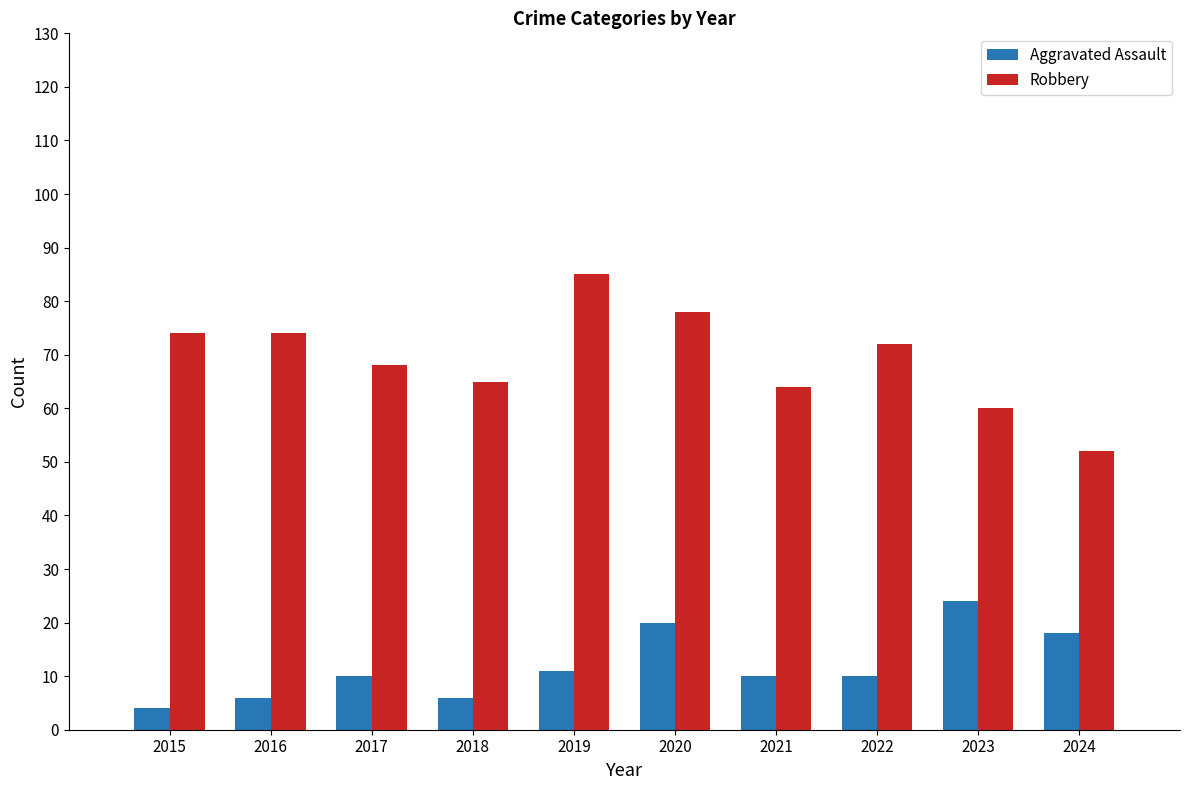

The Robbery series shows 65 at 2018. True or false?

True